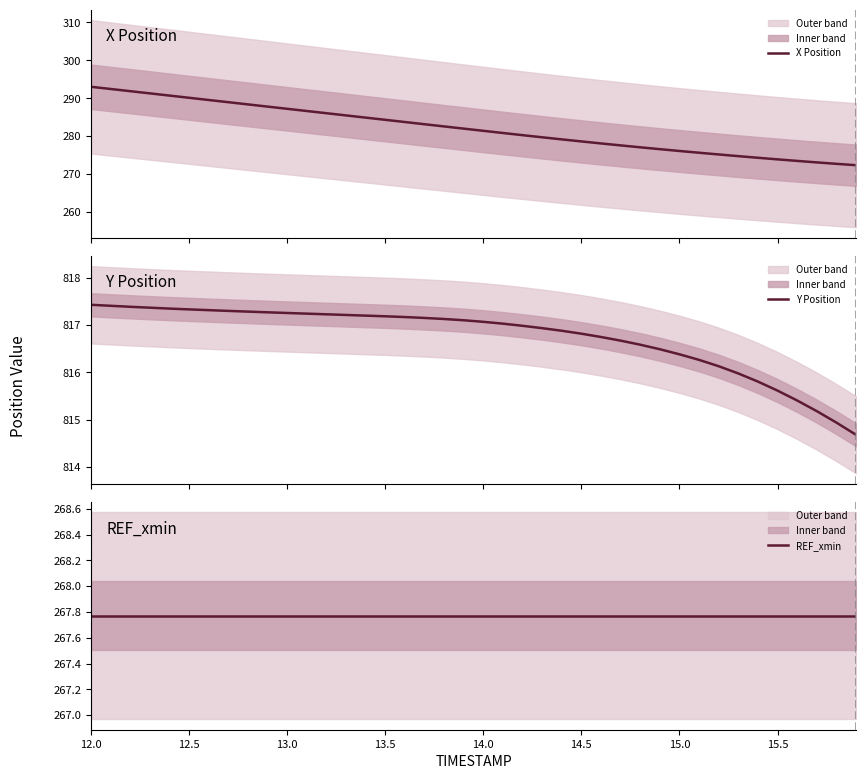

Is this an area chart (filled region under the line)?

No